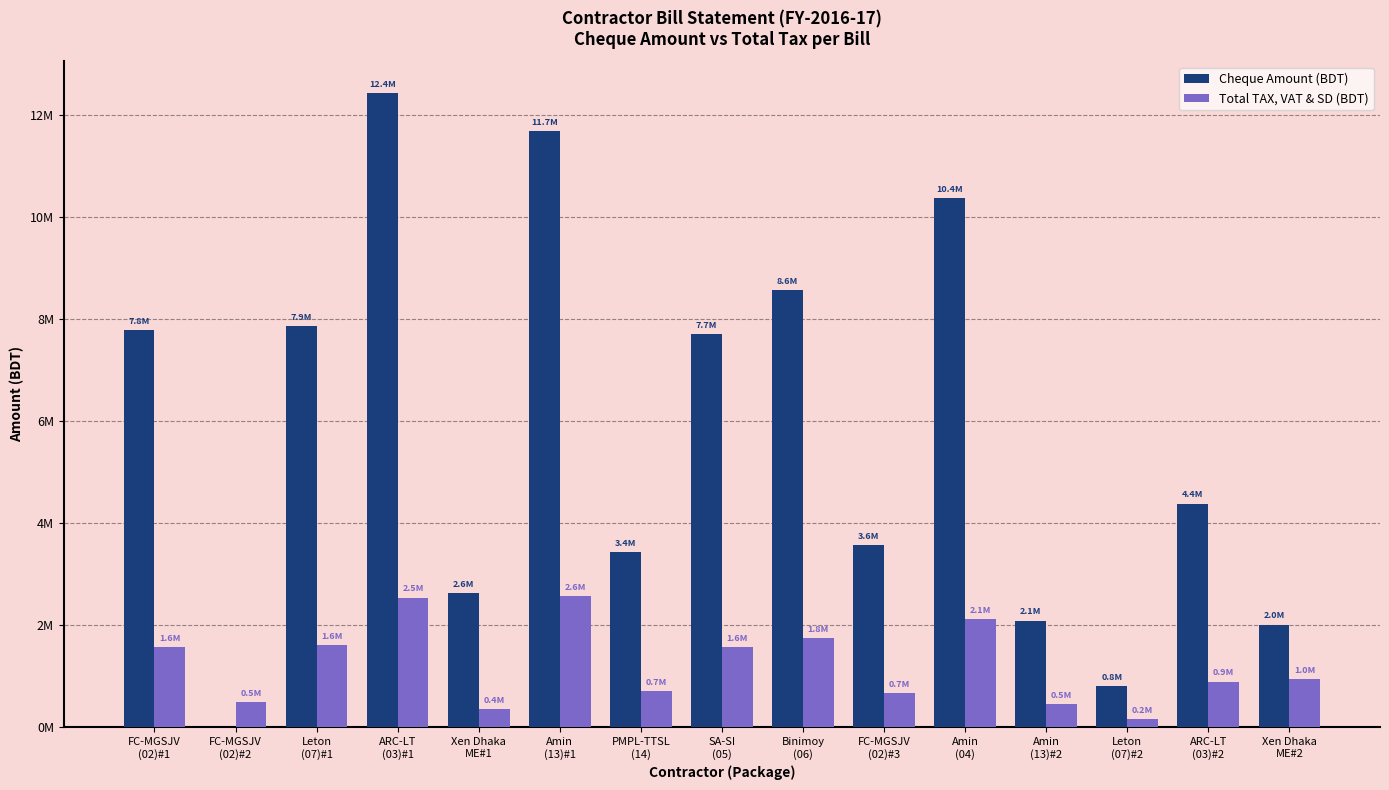

What is the label of the 5th bar from the left?

Xen Dhaka
ME#1